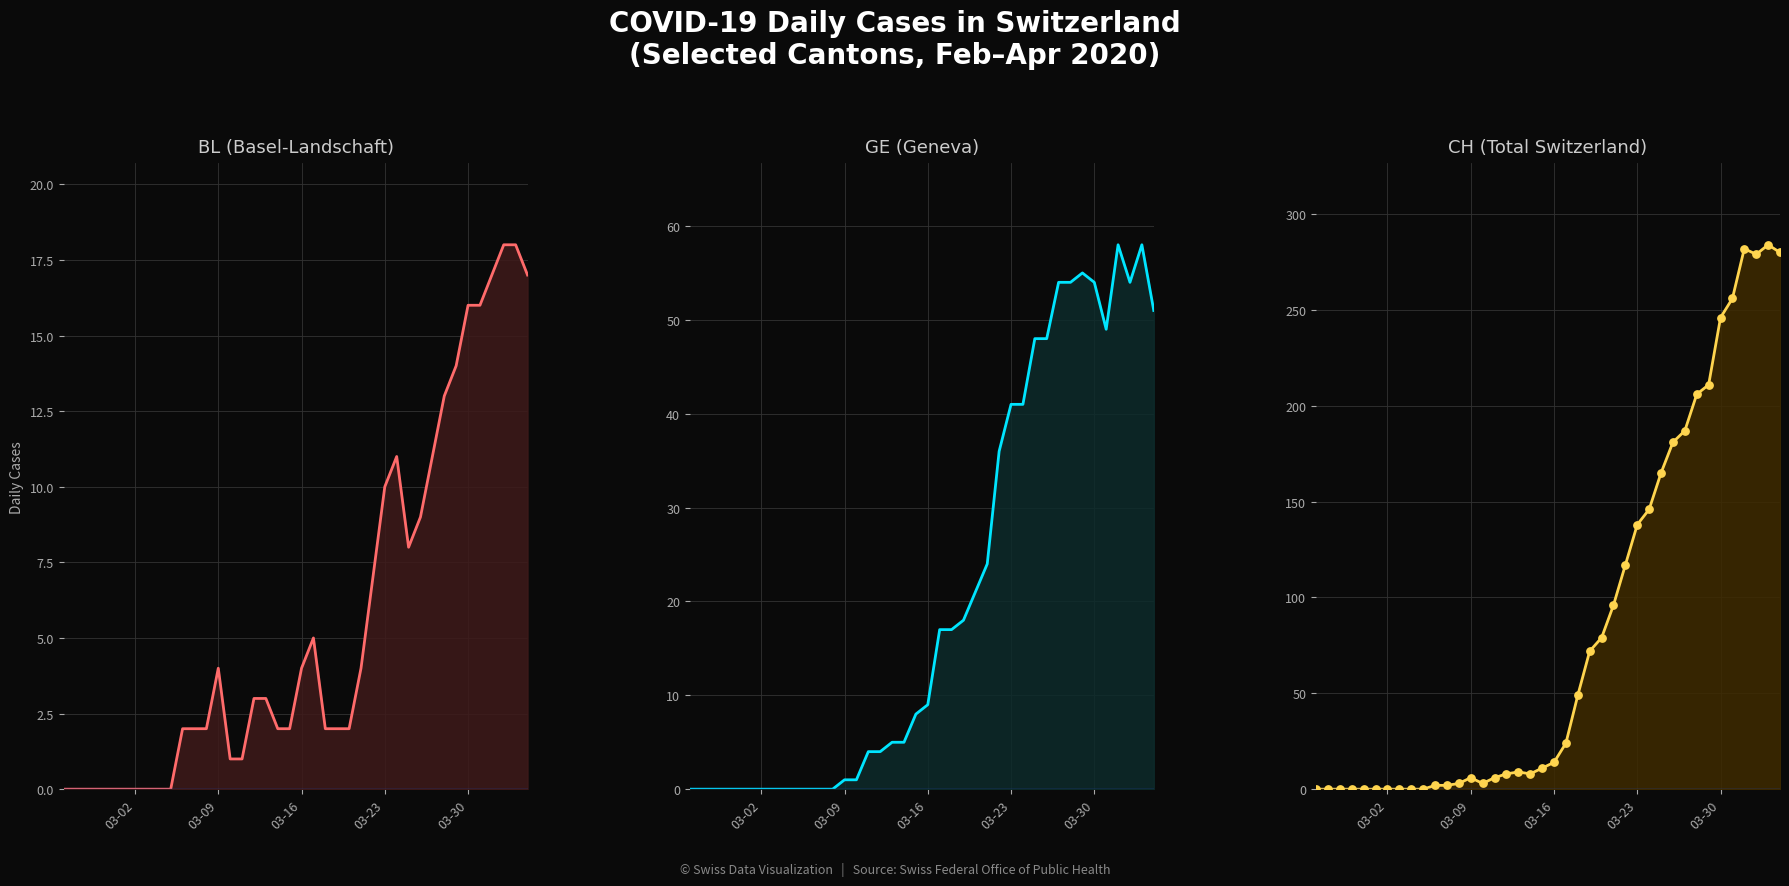

Which series reaches the minimum Y coordinate?

BL line